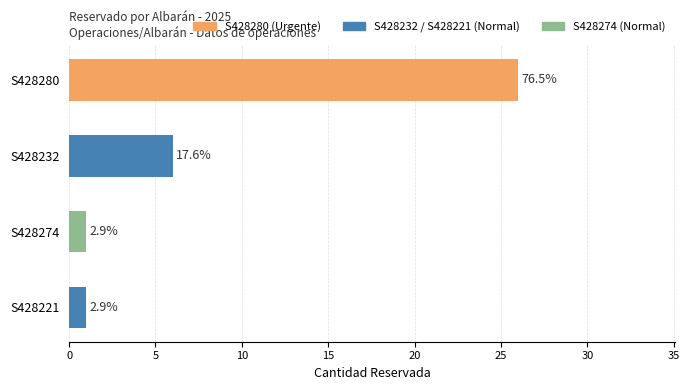

What is the smallest value displayed?

1